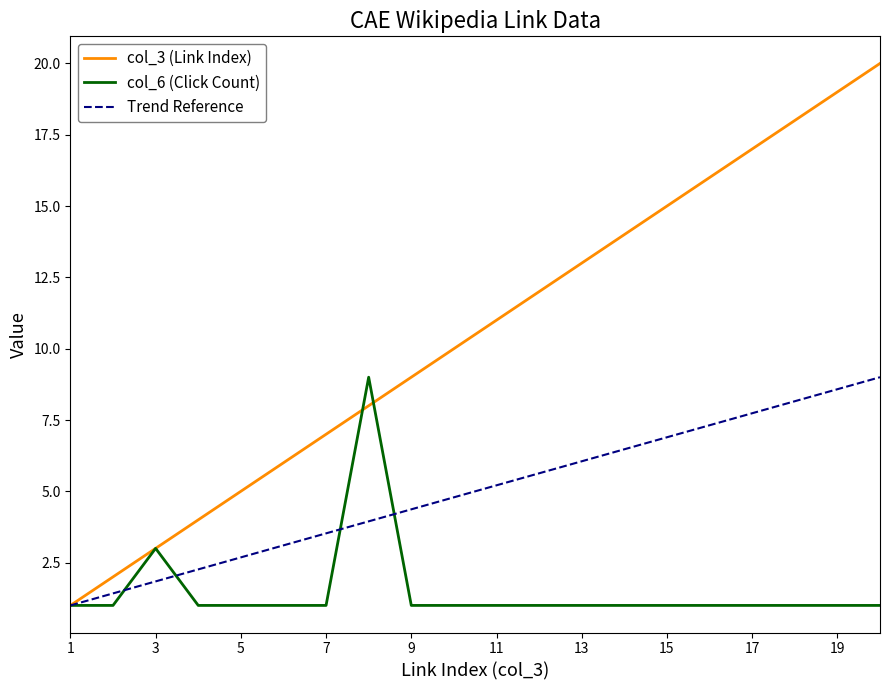

What is the difference between the highest and lowest values at 17?

16